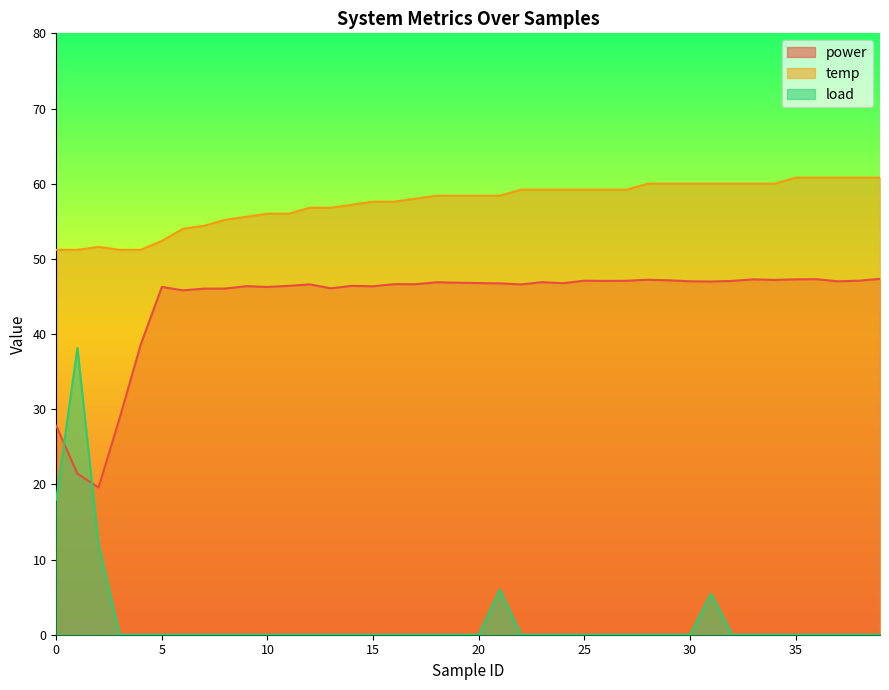

How many lines are shown in the chart?

3